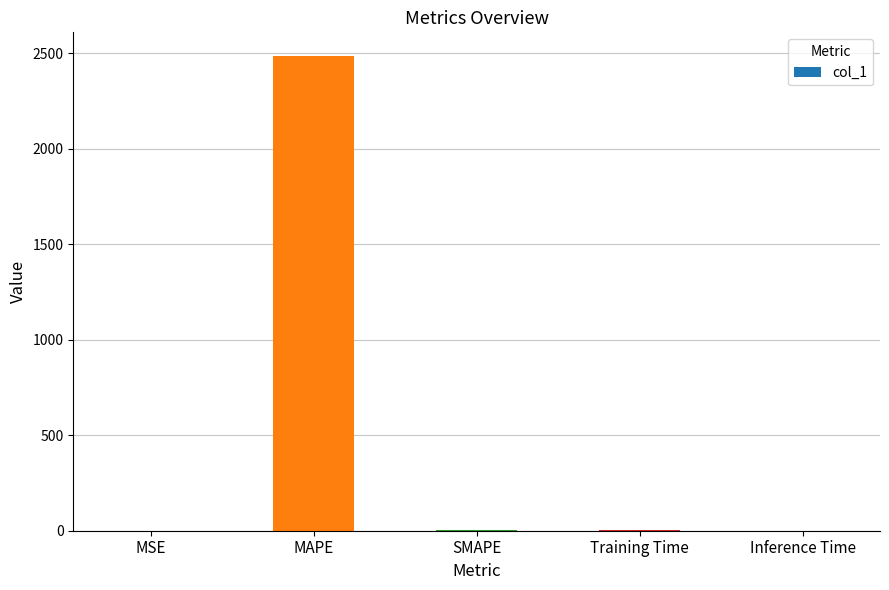

What is the change in value from MAPE to Training Time?

-2482.6